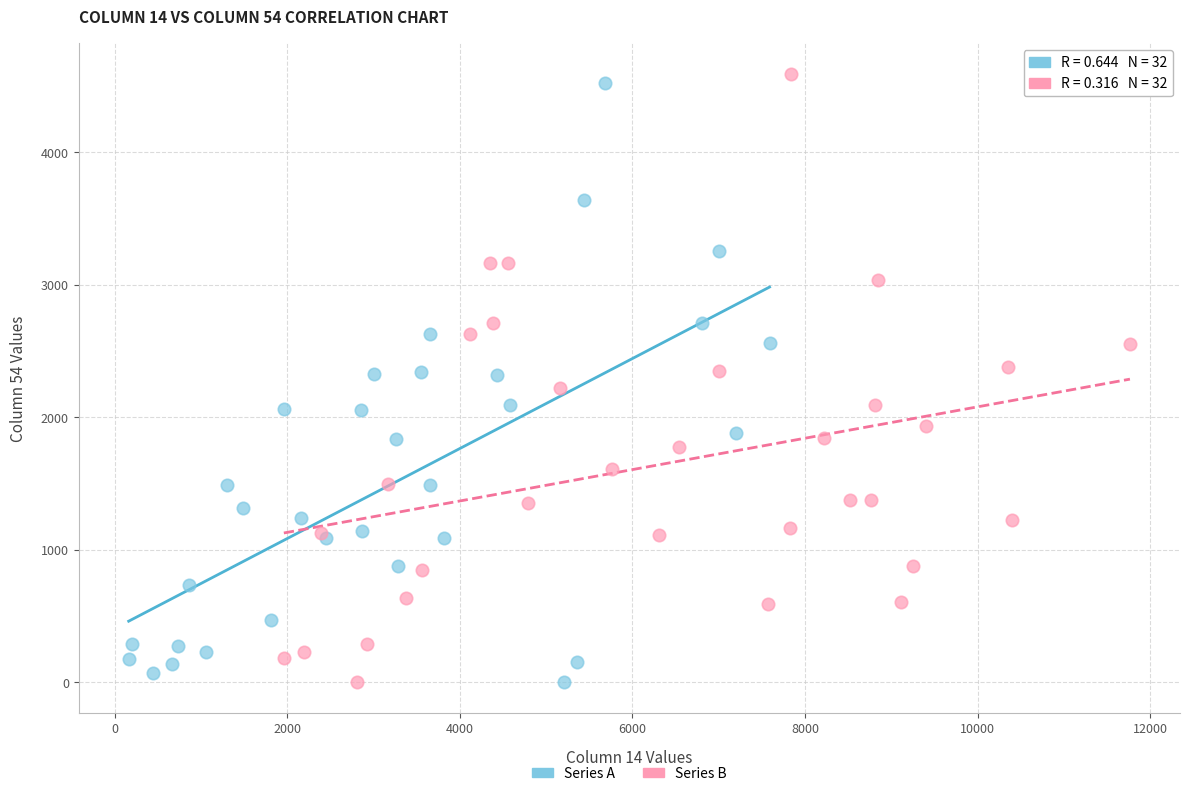

What are all the series names shown in the legend?

Series A, Series B